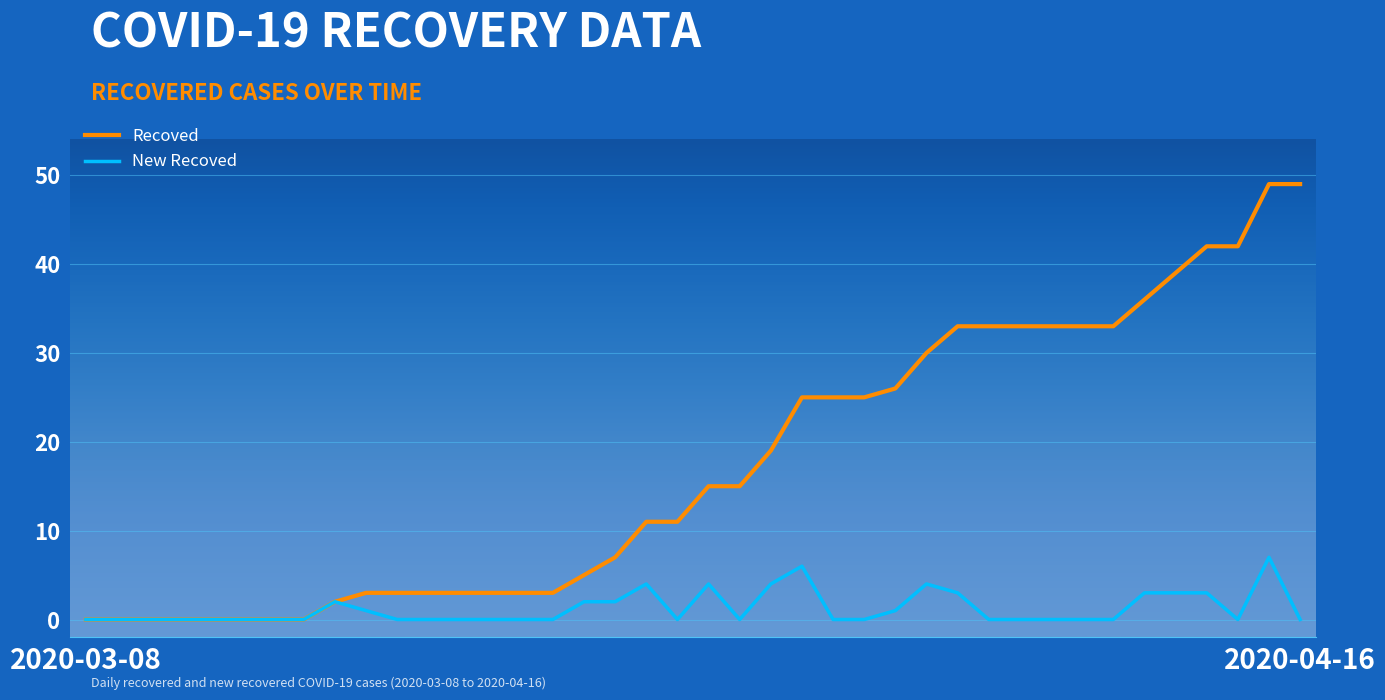

List the series in order of their peak value, lowest first.

New Recoved, Recoved